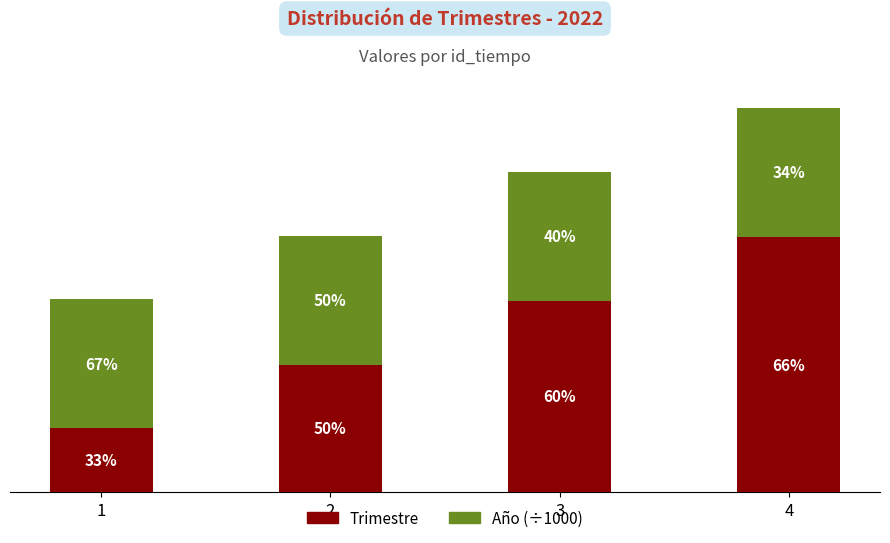

What is the sum of all Trimestre values?

10.0